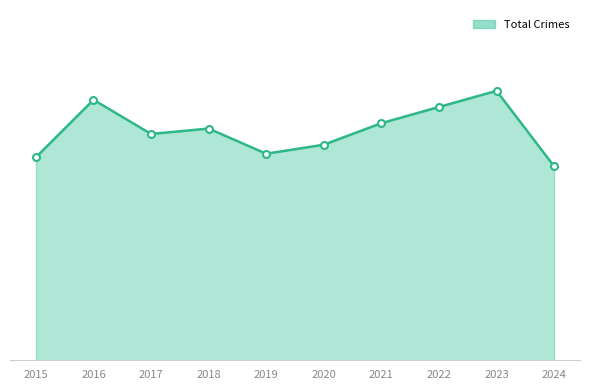

What is the average value of the Total Crimes Line series?

128